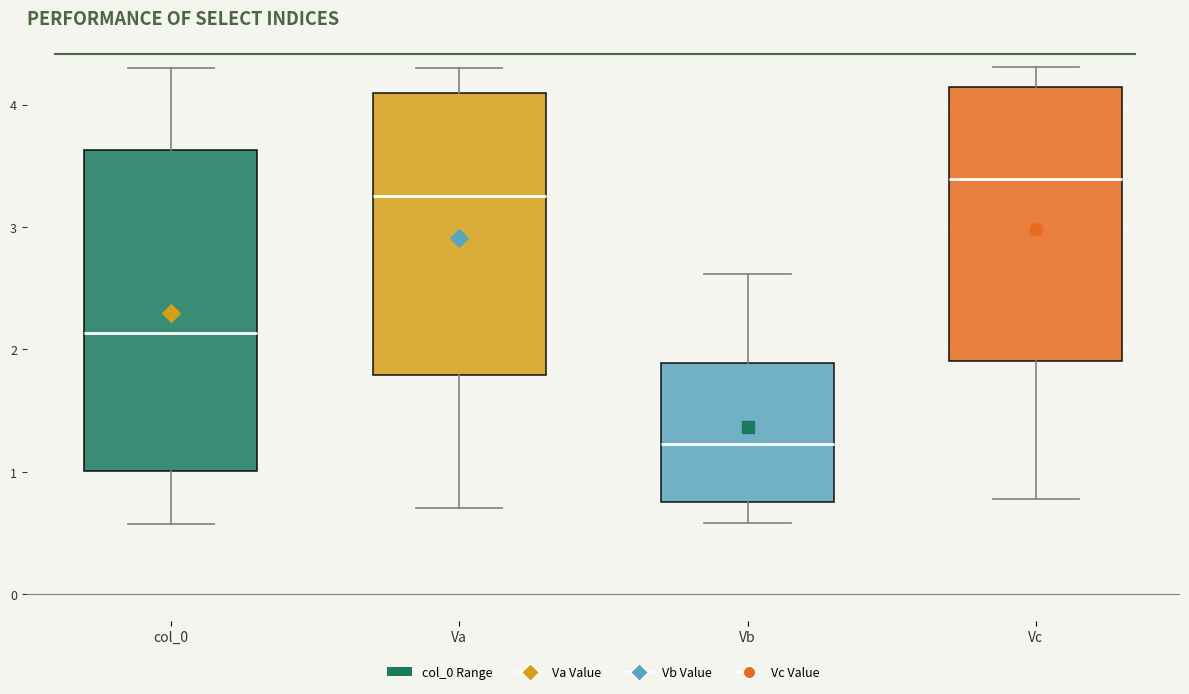

Reading left to right, read every box against the y-axis: the position of its median line, the range the box covers, and the ends of its whiskers. The values are not printed on the chart, so give them approximately, as read against the axis.

col_0: median 2.1, box 1.0 to 3.6, whiskers 0.6 to 4.3
Va: median 3.3, box 1.8 to 4.1, whiskers 0.7 to 4.3
Vb: median 1.2, box 0.8 to 1.9, whiskers 0.6 to 2.6
Vc: median 3.4, box 1.9 to 4.1, whiskers 0.8 to 4.3